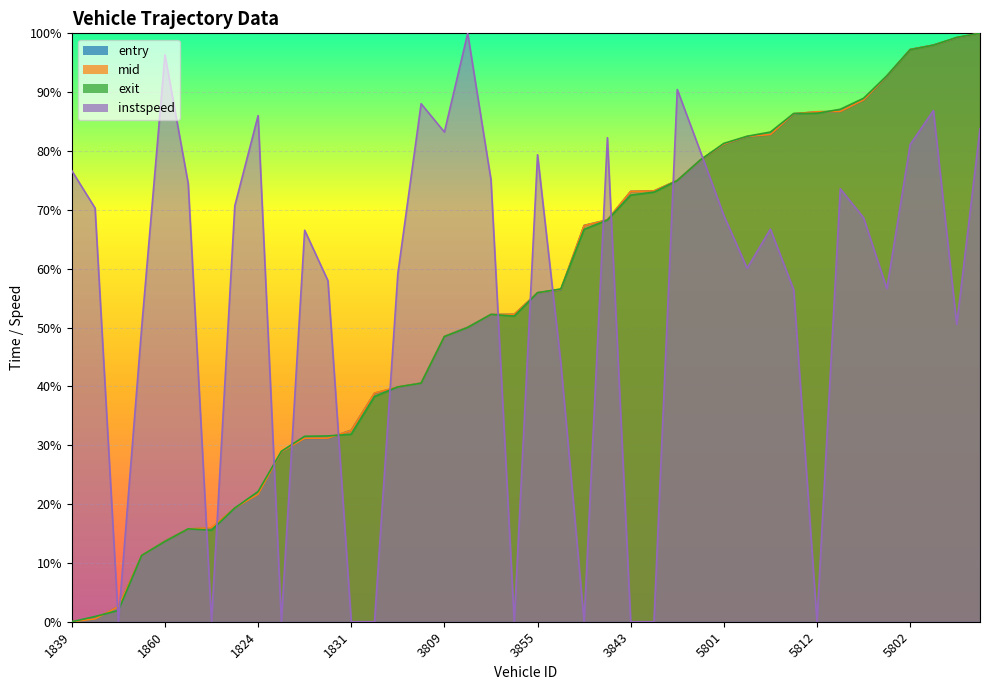

What position from the right is 1860?

36